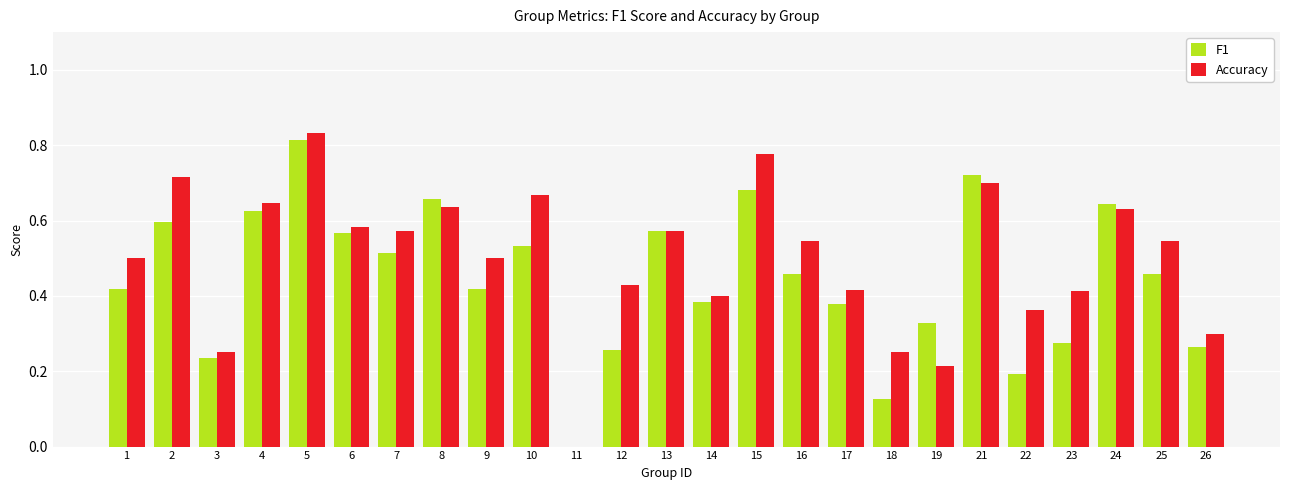

Which series changed the most between 6 and 17?

F1